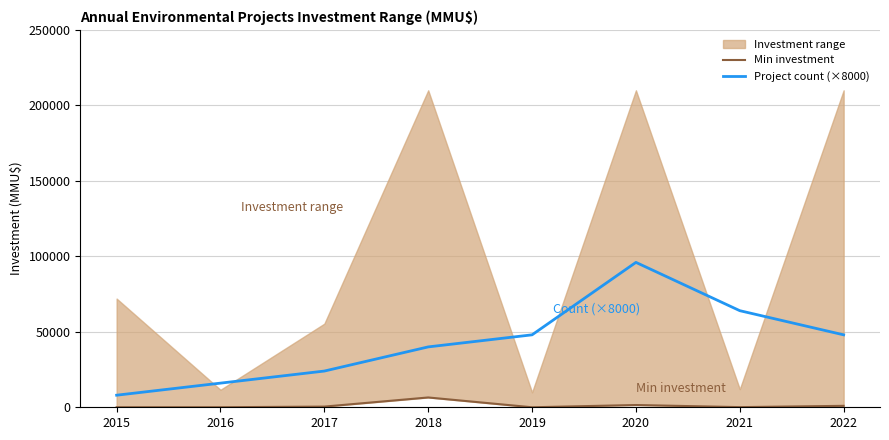

Count the number of categories in the chart.

8